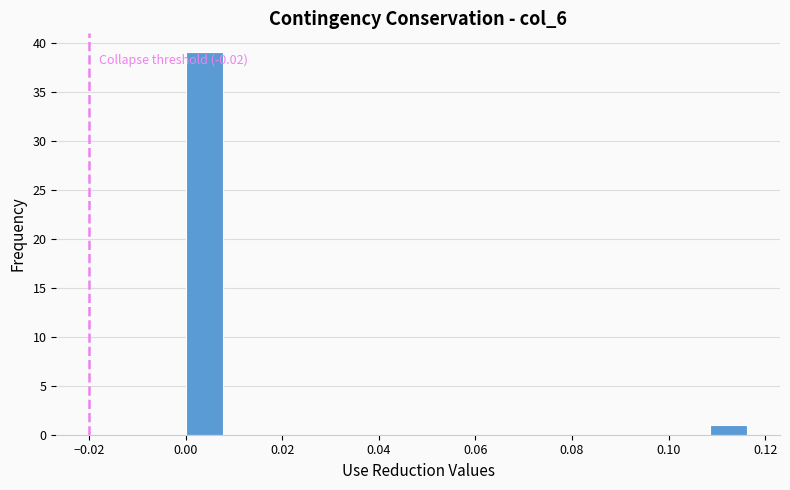

Around what value on the x-axis is the tallest bar? Give the approximate position of its centre, as read against the axis.

0.004